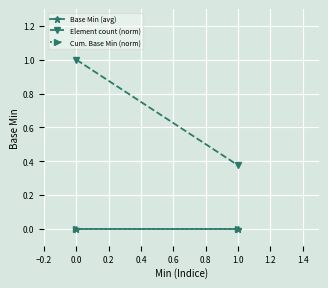

Which series has the widest spread of values?

Element count (norm)